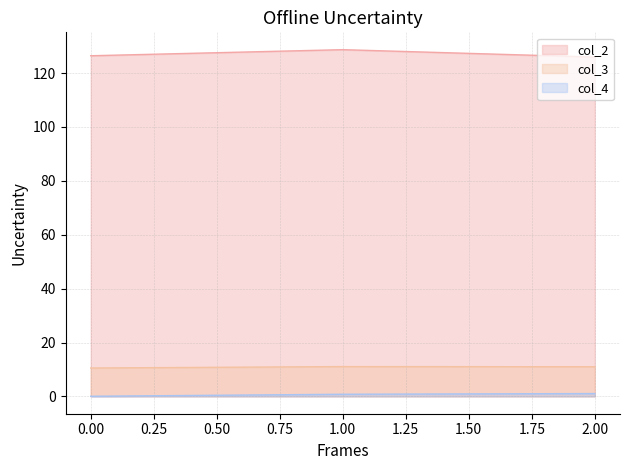

Reading left to right, what are all the values shown in this chart?

col_2: 0=126.4	1=128.7	2=126.0
col_3: 0=10.5	1=11.1	2=11.0
col_4: 0=0.0	1=0.8	2=1.1